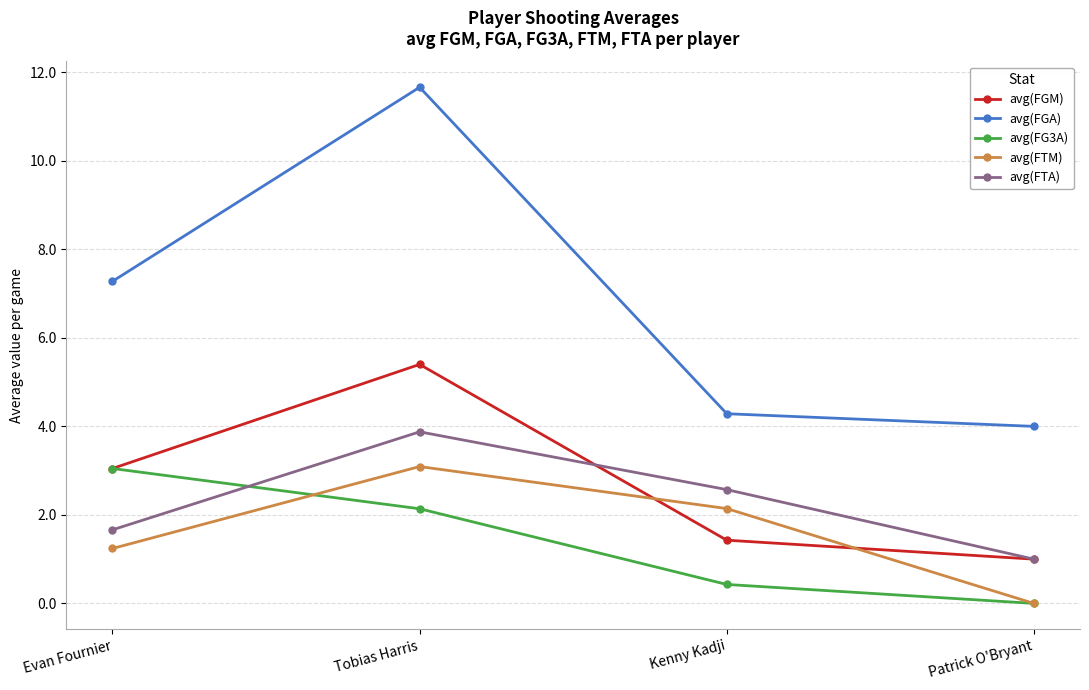

Is this an area chart (filled region under the line)?

No